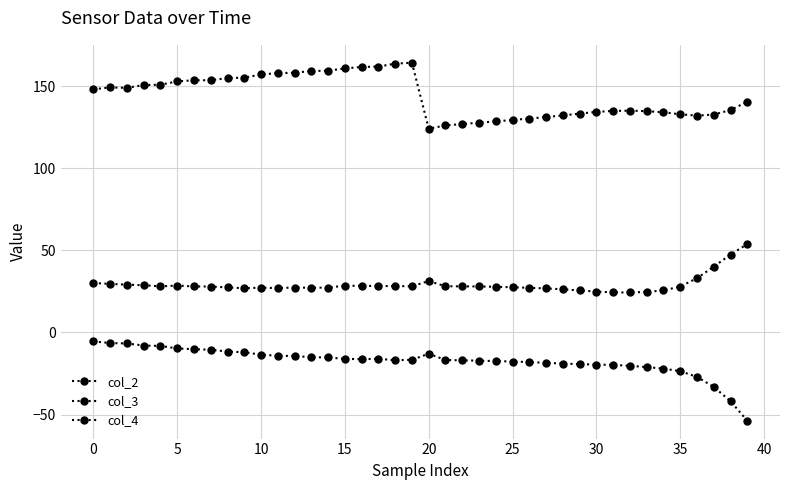

How many lines are shown in the chart?

3